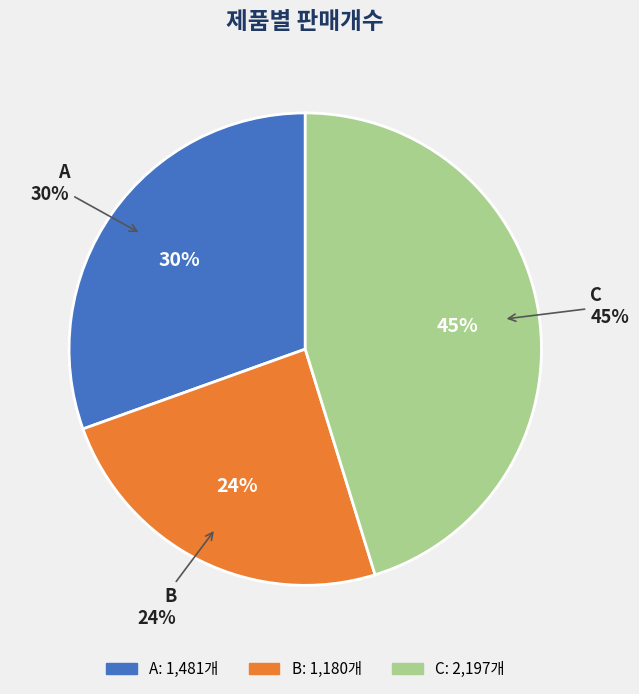

Rank the categories by value from highest to lowest.

C, A, B